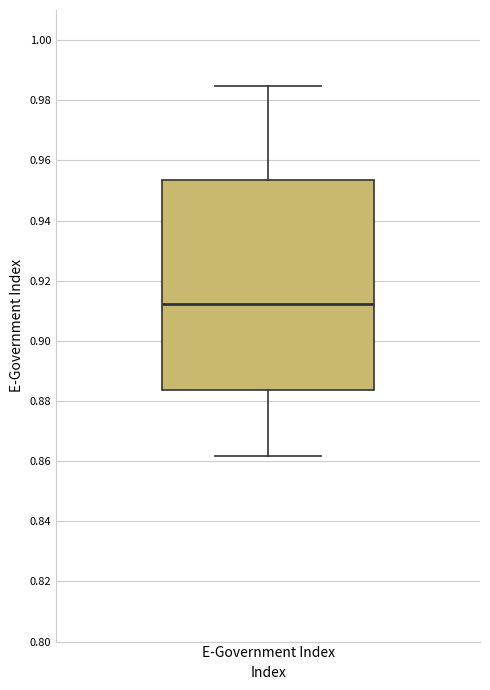

Read this box plot against the y-axis: the position of the median line, the range covered by the box, and the ends of both whiskers. The values are not printed on the chart, so give them approximately, as read against the axis.

median 0.912, box 0.884 to 0.954, whiskers 0.862 to 0.984